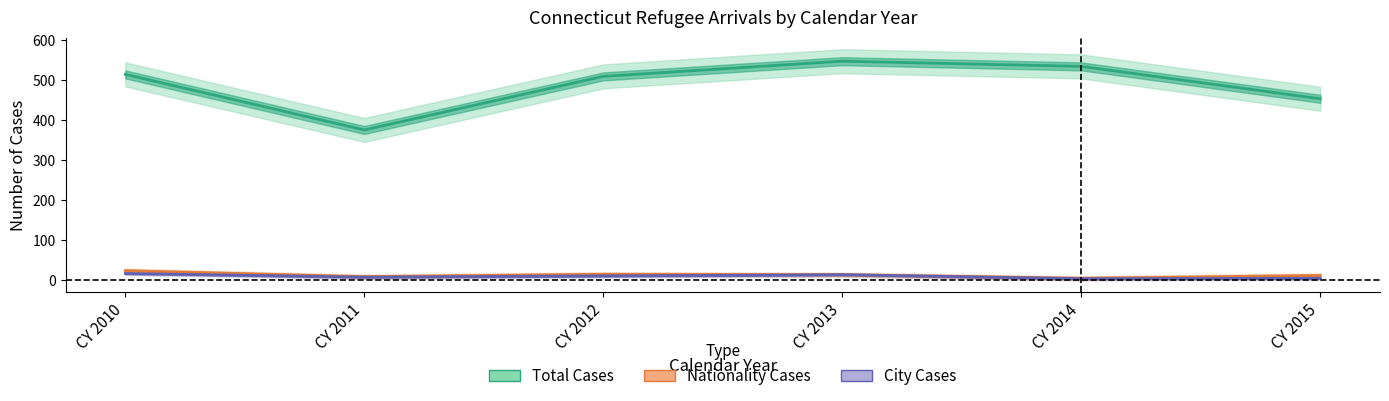

Where does the Nationality Cases series first go above 13?

CY 2010